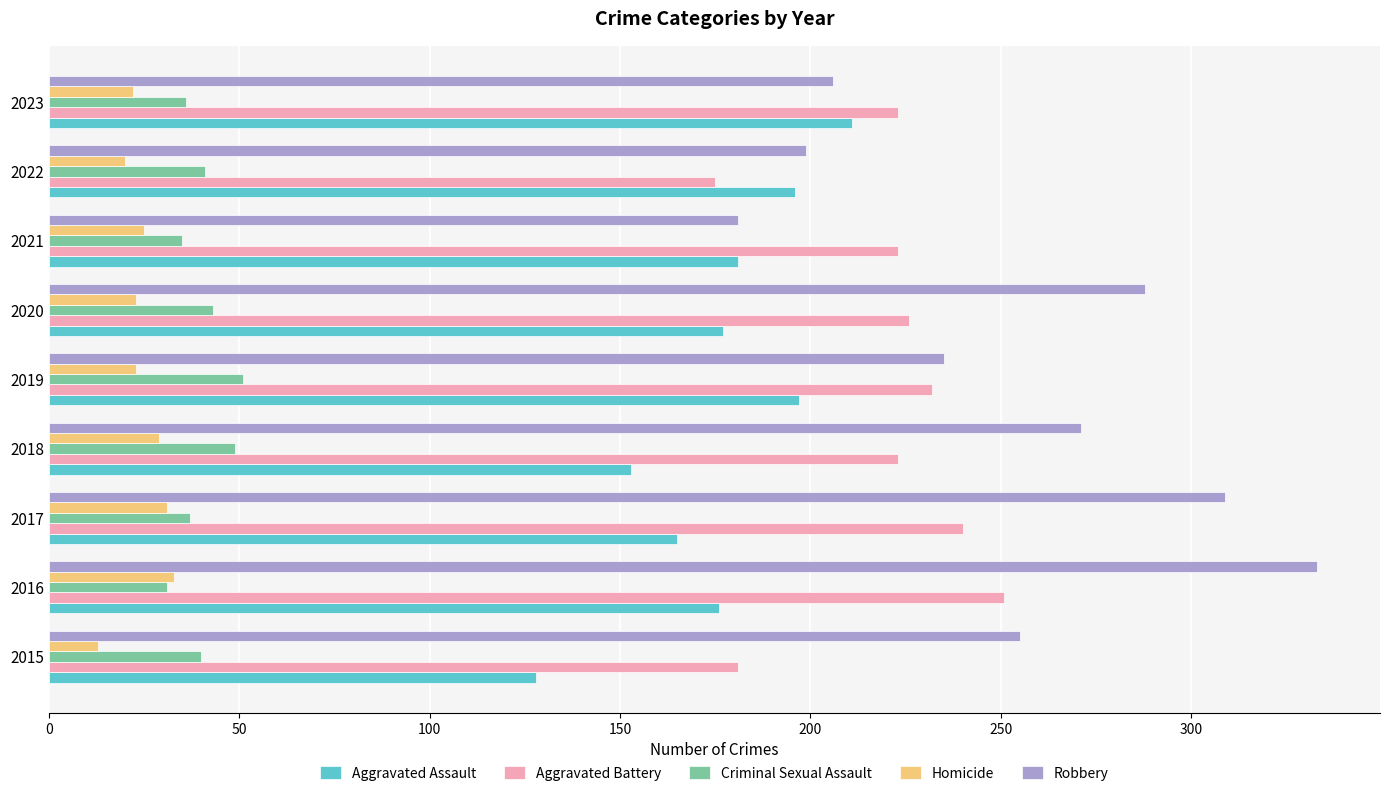

The Homicide series shows 15 at 2018. True or false?

False